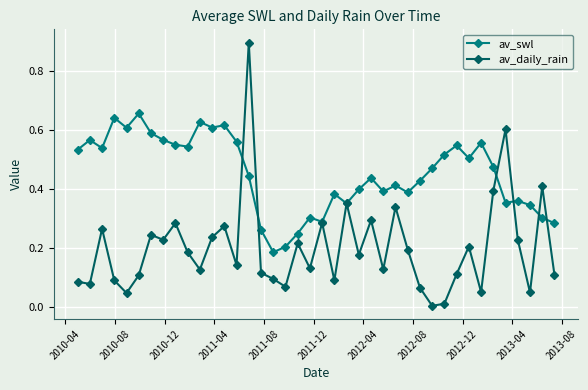

True or false: av_swl has more than 2 points higher than both neighbors.

True